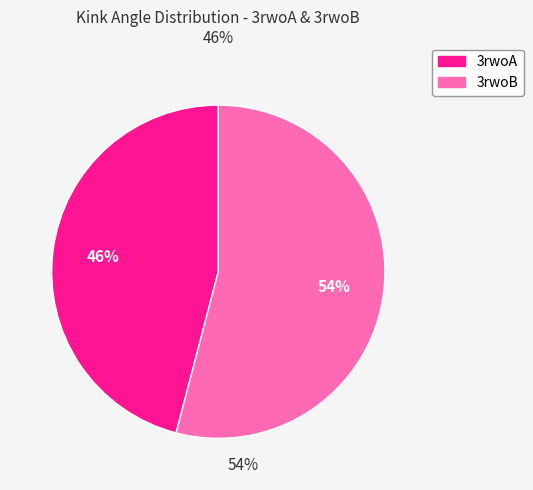

What is the ratio of the value at 3rwoB to the value at 3rwoA?

1.2